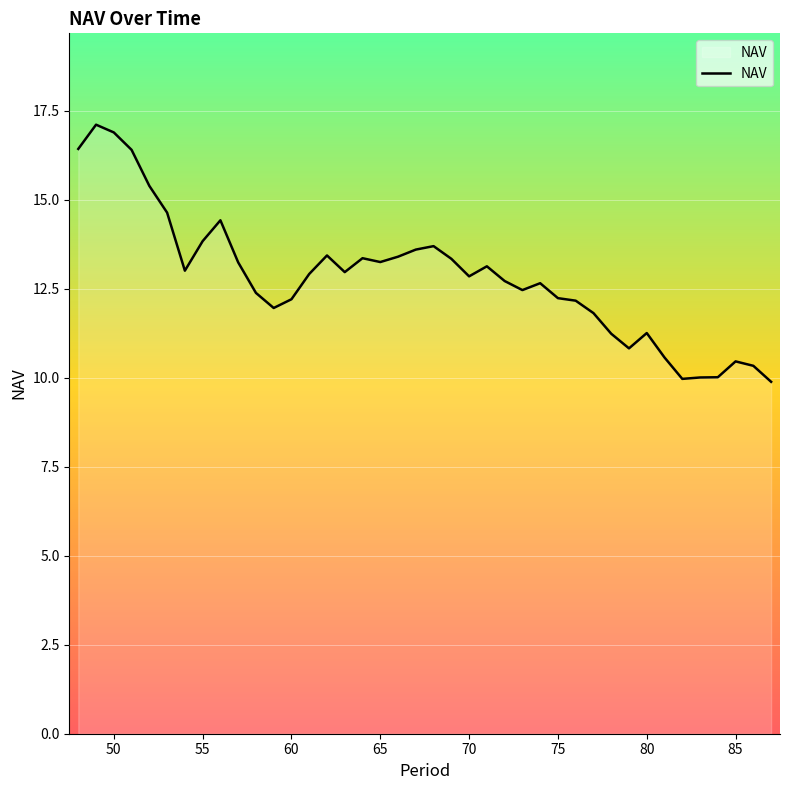

What is the difference between the maximum and minimum values?

7.2